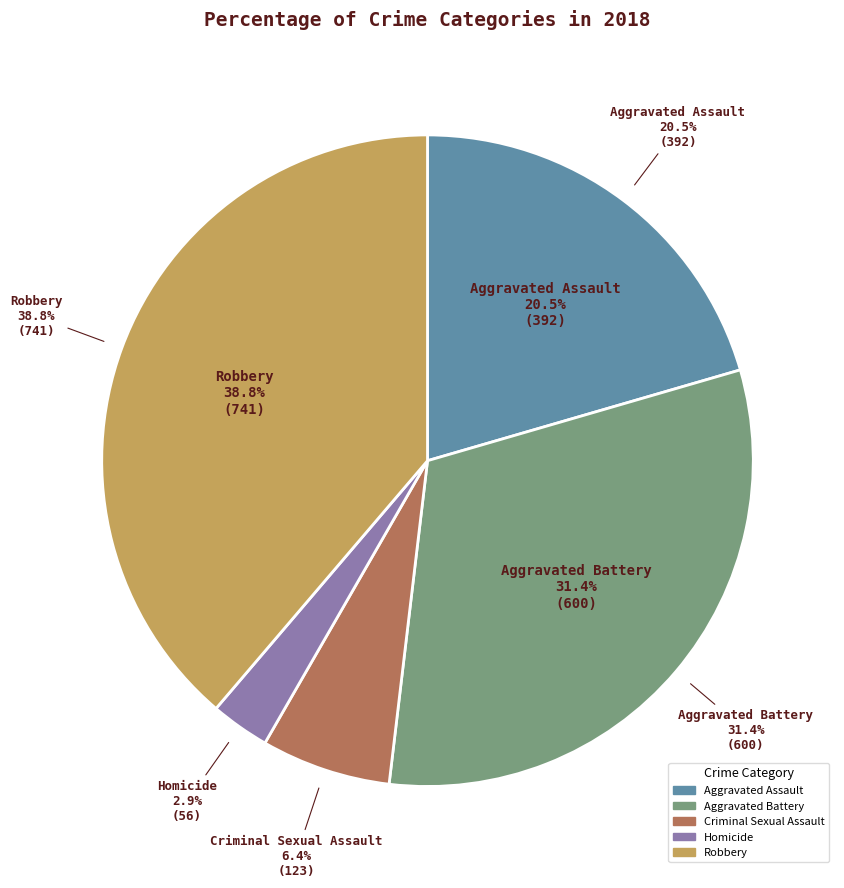

What percentage is NOT represented by Criminal Sexual Assault?

93.6%